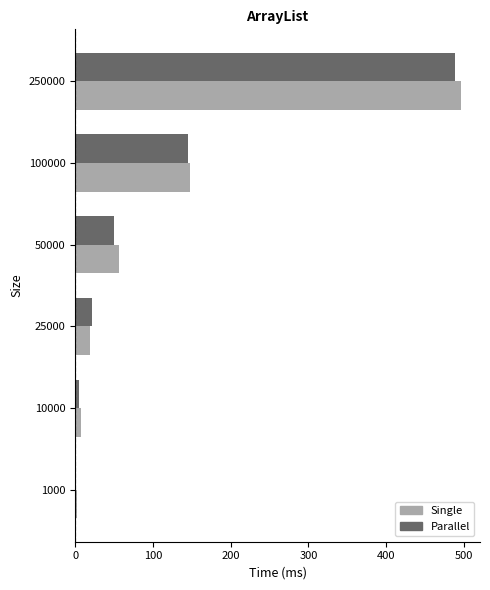

At which label is Single closest to 248?

100000